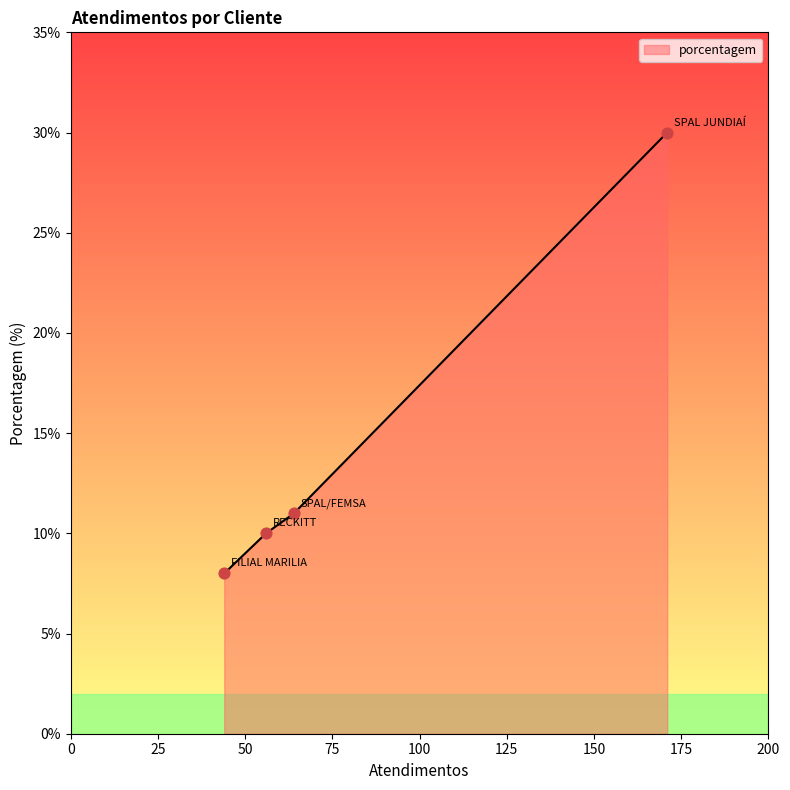

What is the ratio of the value at SPAL/FEMSA to the value at SPAL JUNDIAÍ?

0.4